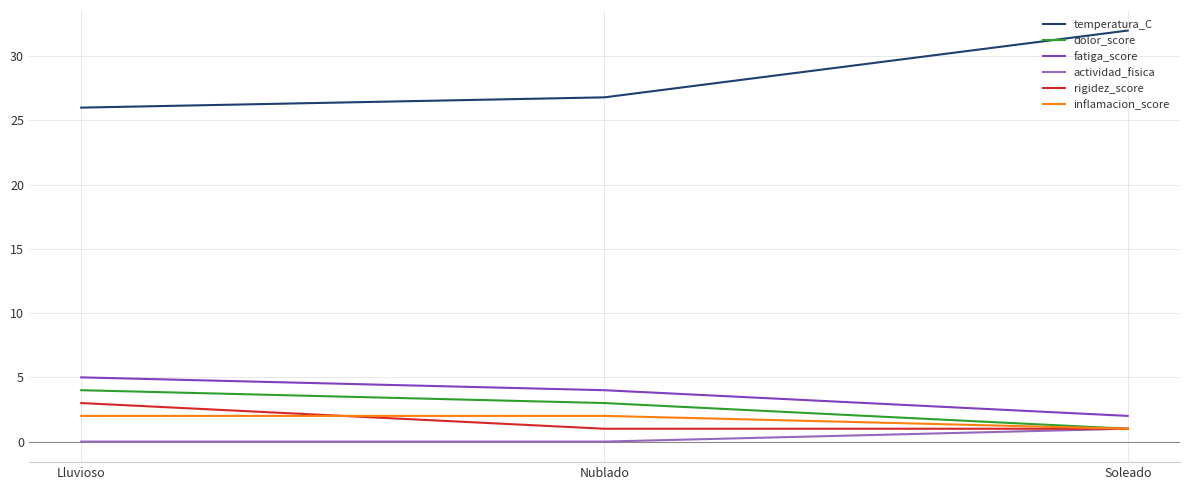

What is the total value across all series at Lluvioso?

40.0